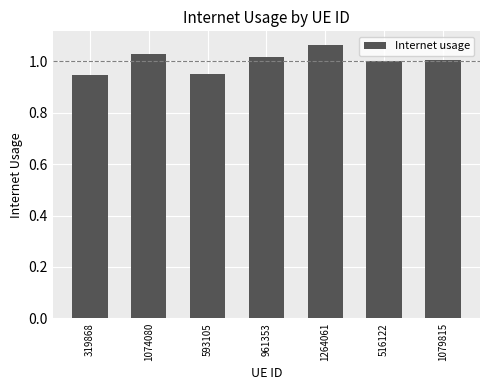

Where does the data first go above 1?

1074080